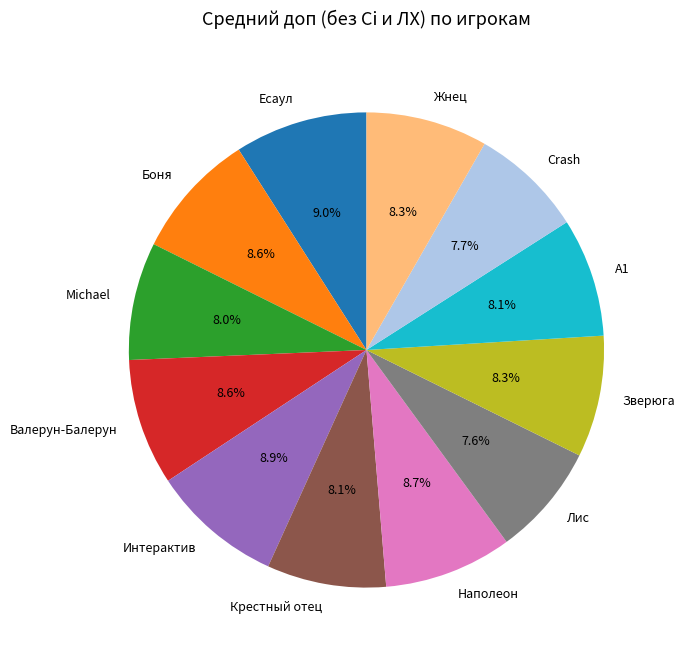

What is the ratio of the value at А1 to the value at Боня?

0.9